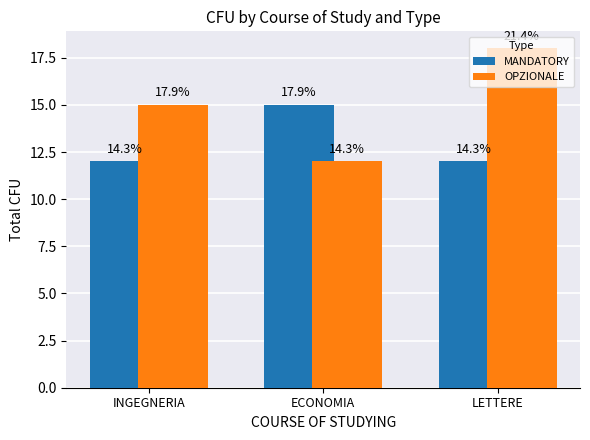

Are the bars horizontal?

No